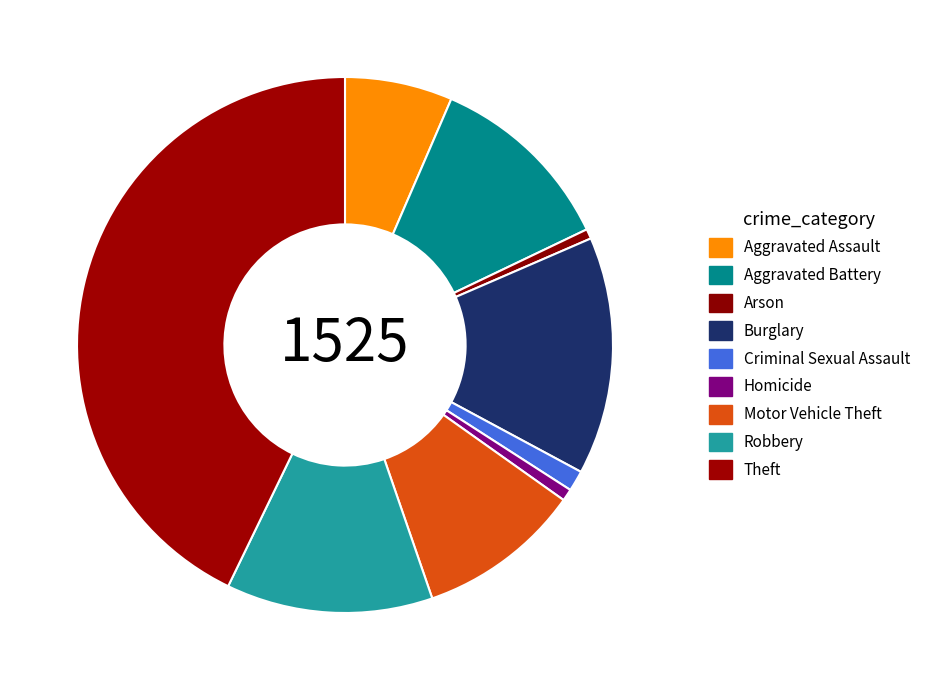

Does any single category account for the majority?

No